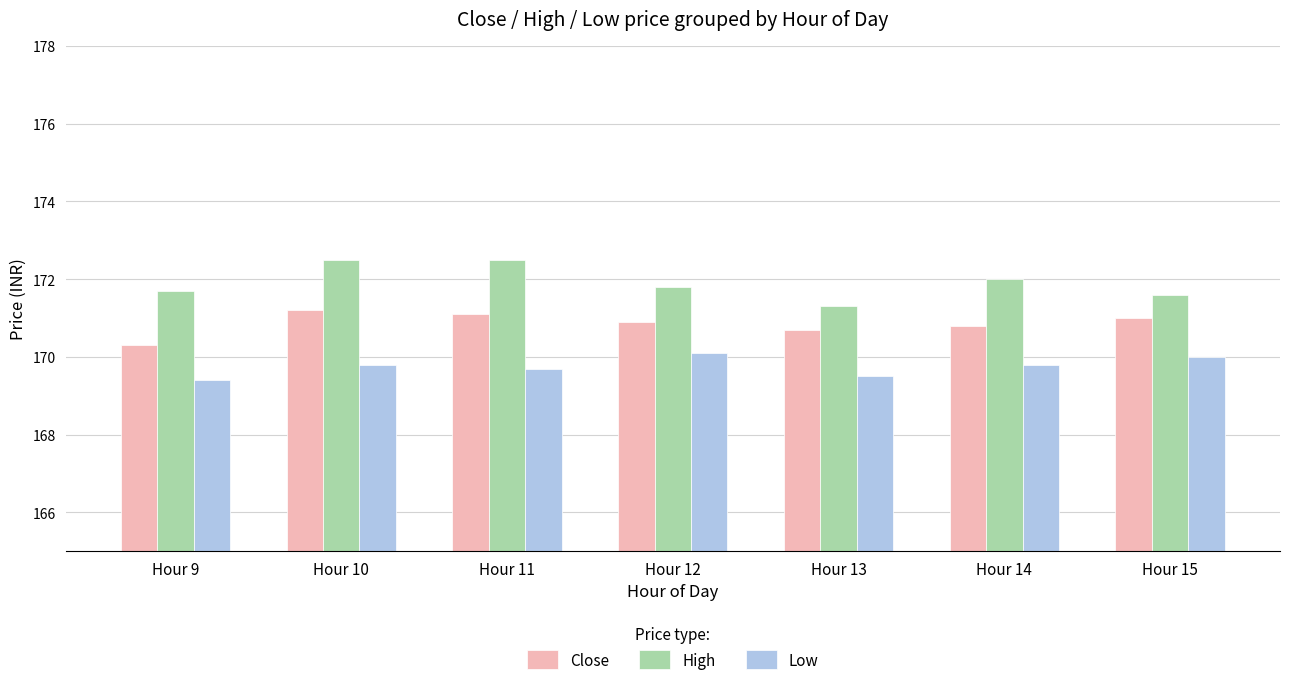

What is the difference between the highest and lowest values at Hour 13?

1.8